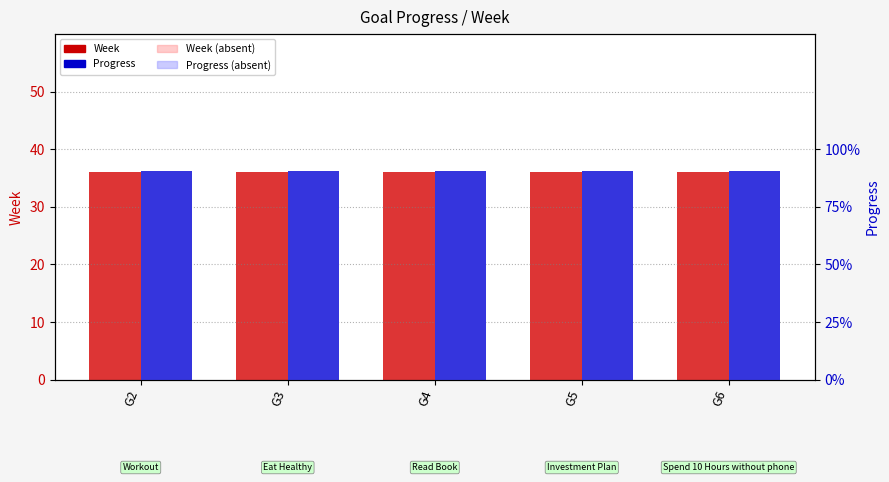

What value does the Week series have at G5?

36.0